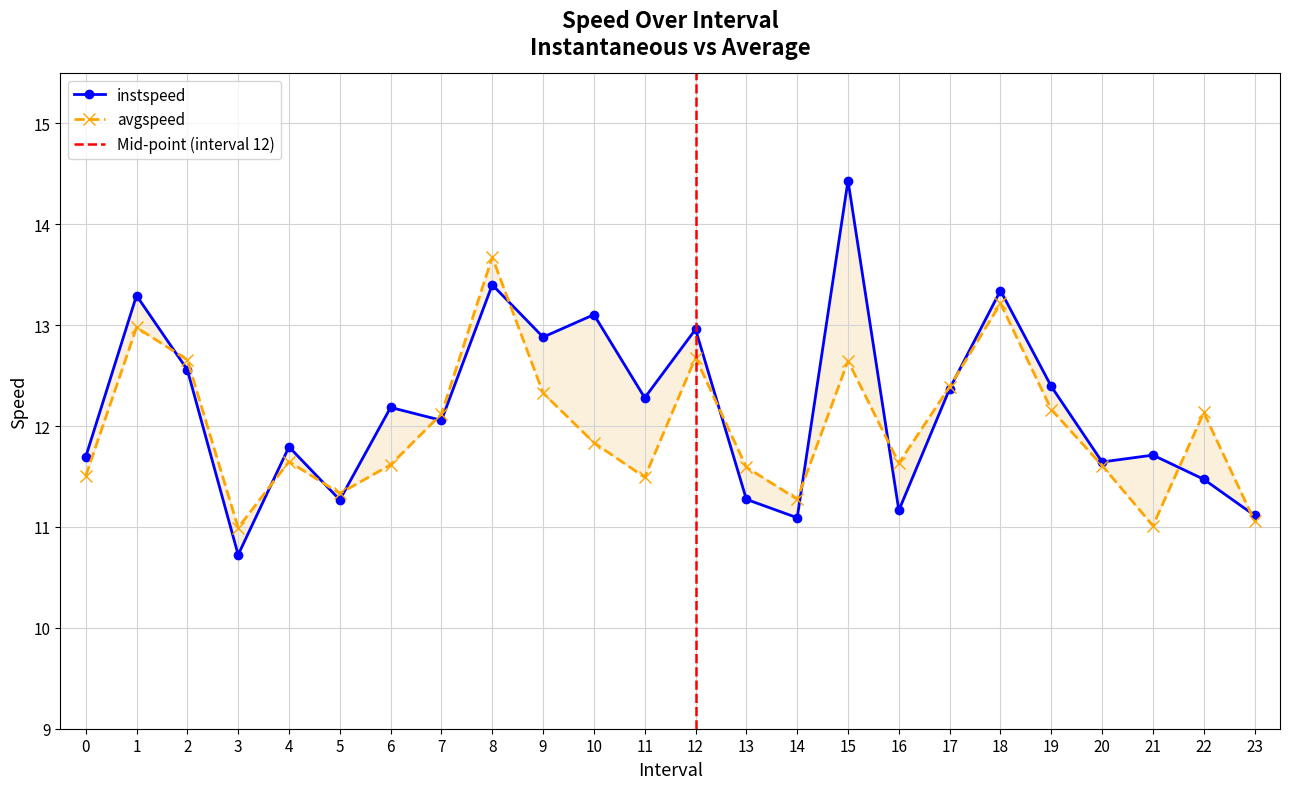

Reading right to left, transcribe all the data shown in this chart.

instspeed: 23=11.1	22=11.5	21=11.7	20=11.6	19=12.4	18=13.3	17=12.4	16=11.2	15=14.4	14=11.1	13=11.3	12=13.0	11=12.3	10=13.1	9=12.9	8=13.4	7=12.1	6=12.2	5=11.3	4=11.8	3=10.7	2=12.6	1=13.3	0=11.7
avgspeed: 23=11.1	22=12.1	21=11.0	20=11.6	19=12.2	18=13.2	17=12.4	16=11.6	15=12.6	14=11.3	13=11.6	12=12.7	11=11.5	10=11.8	9=12.3	8=13.7	7=12.1	6=11.6	5=11.3	4=11.6	3=11.0	2=12.7	1=13.0	0=11.5